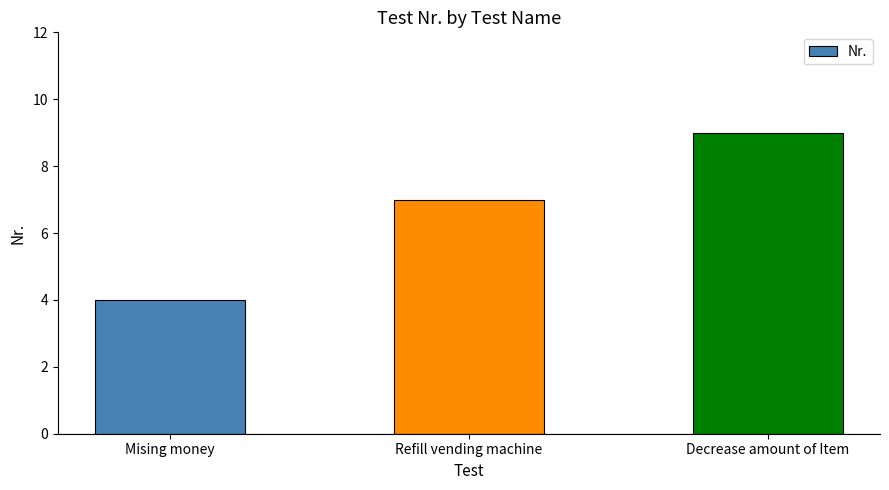

Which label corresponds to the smallest value in the chart?

Mising money